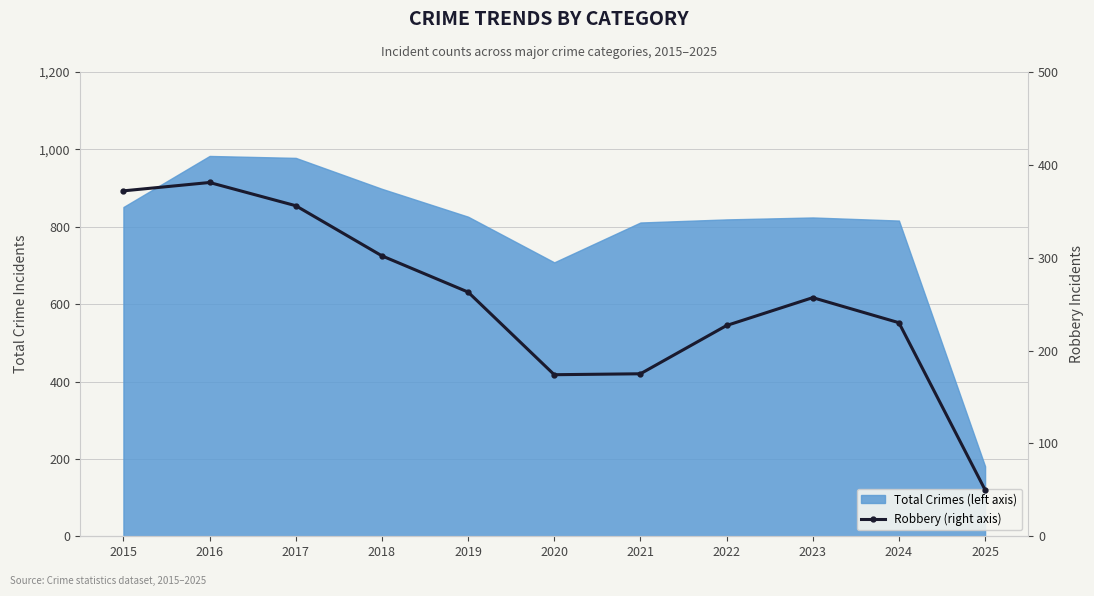

Does the chart have visible grid lines?

Yes